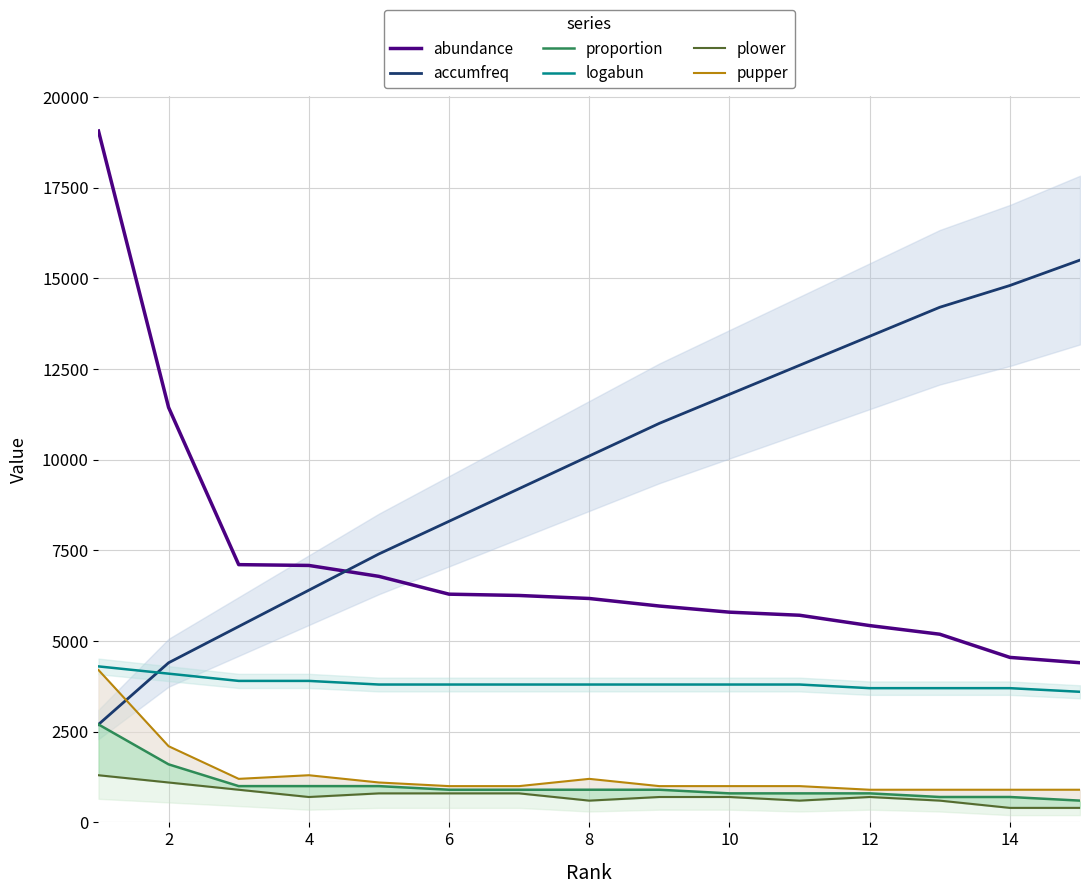

What is the value of the accumfreq point at the 9th from the left?

11000